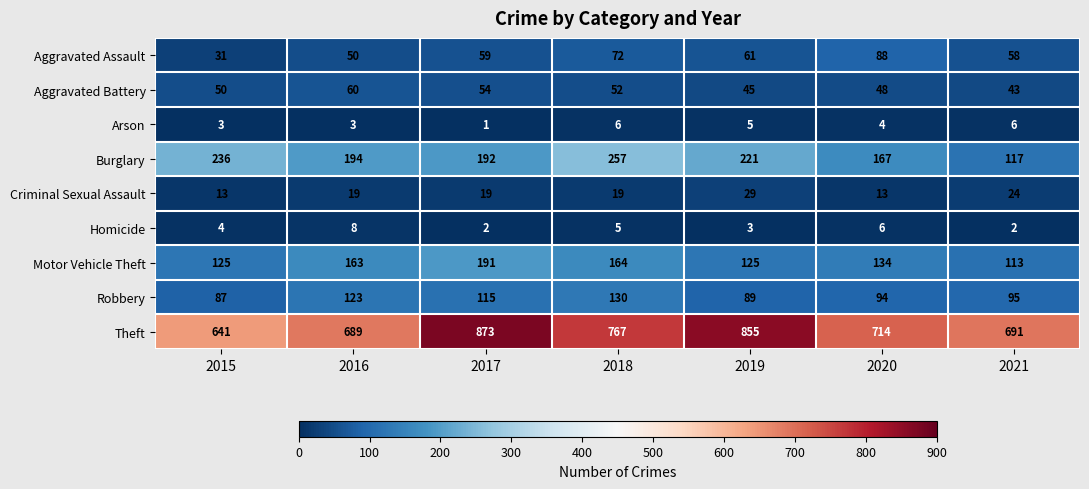

Is it true that Aggravated Battery equals 50 at 2015?

True